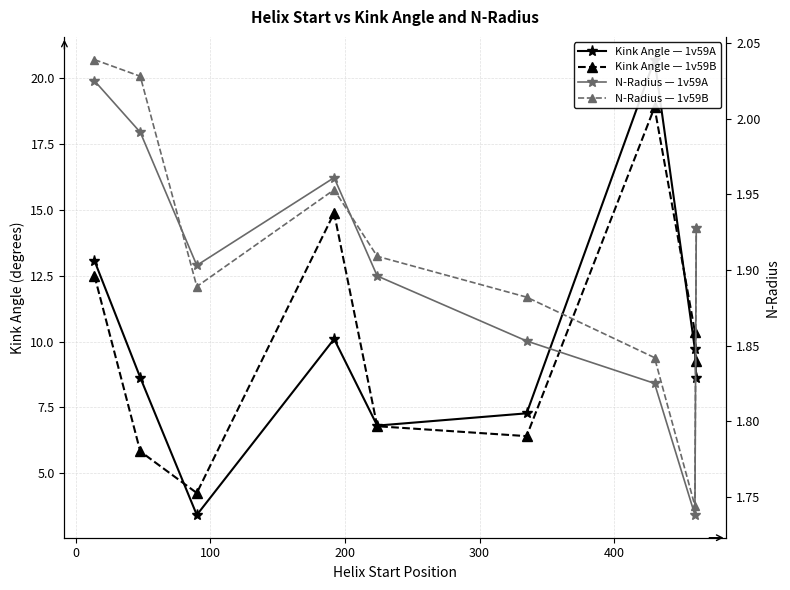

True or false: Kink Angle — 1v59B and N-Radius — 1v59B cross at least once.

False